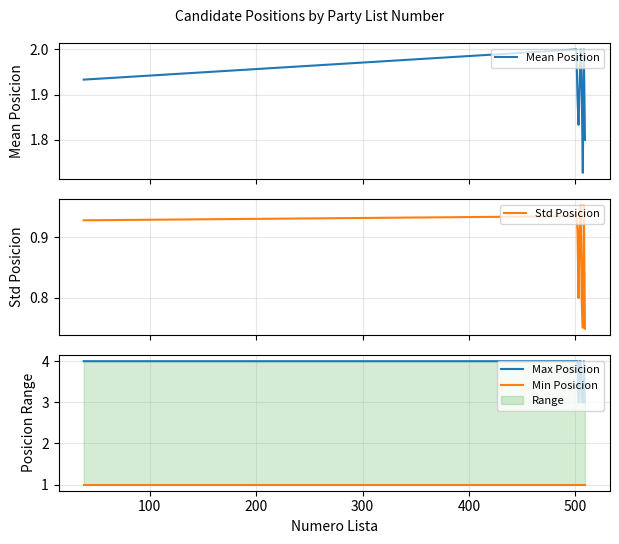

How many data points does each series have?

10